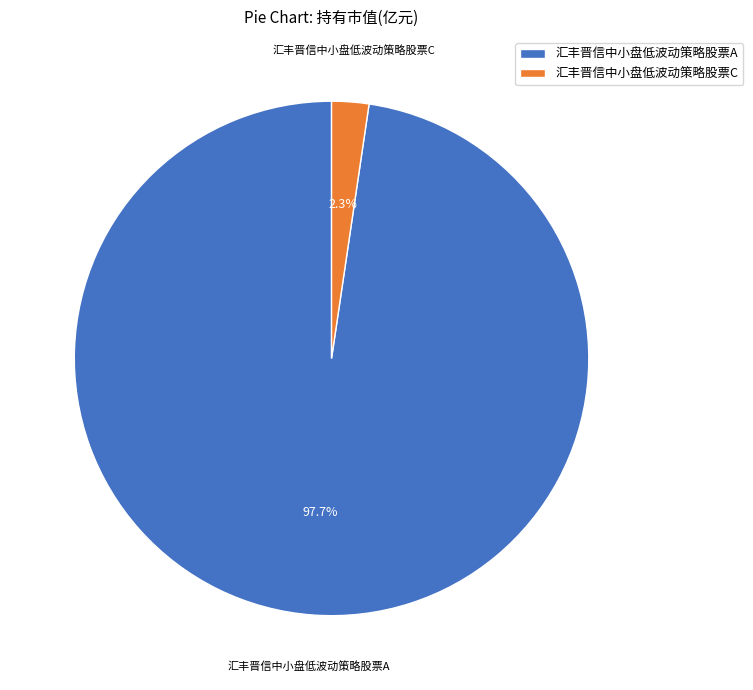

To the nearest percent, what percentage of the pie is 汇丰晋信中小盘低波动策略股票A?

98%